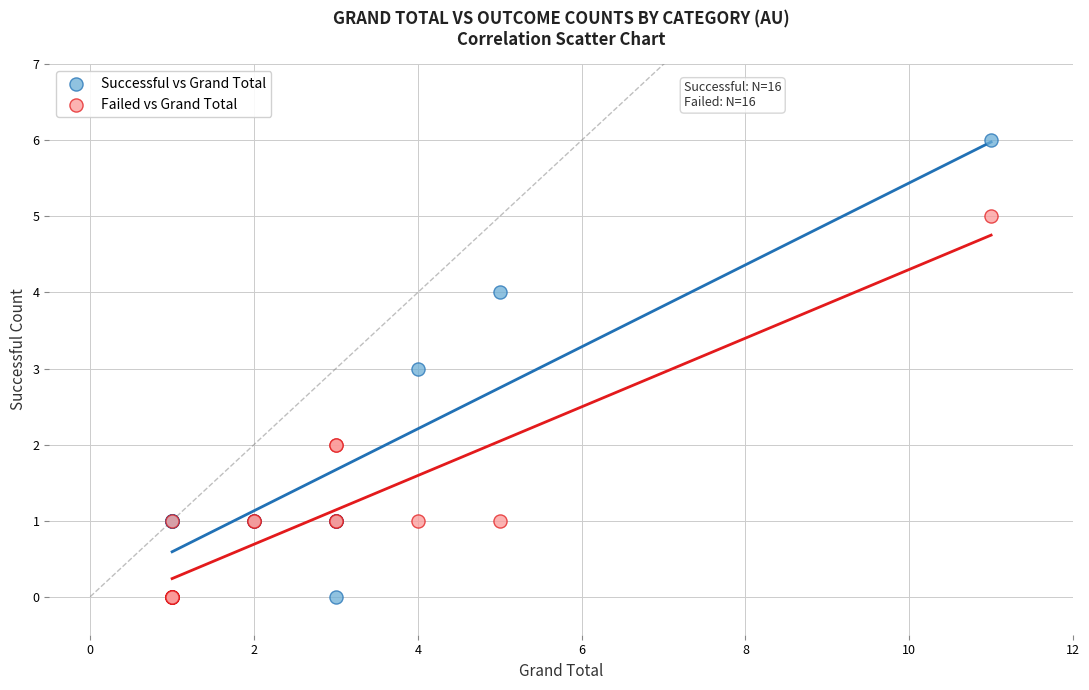

What are all the series names shown in the legend?

Successful vs Grand Total, Failed vs Grand Total